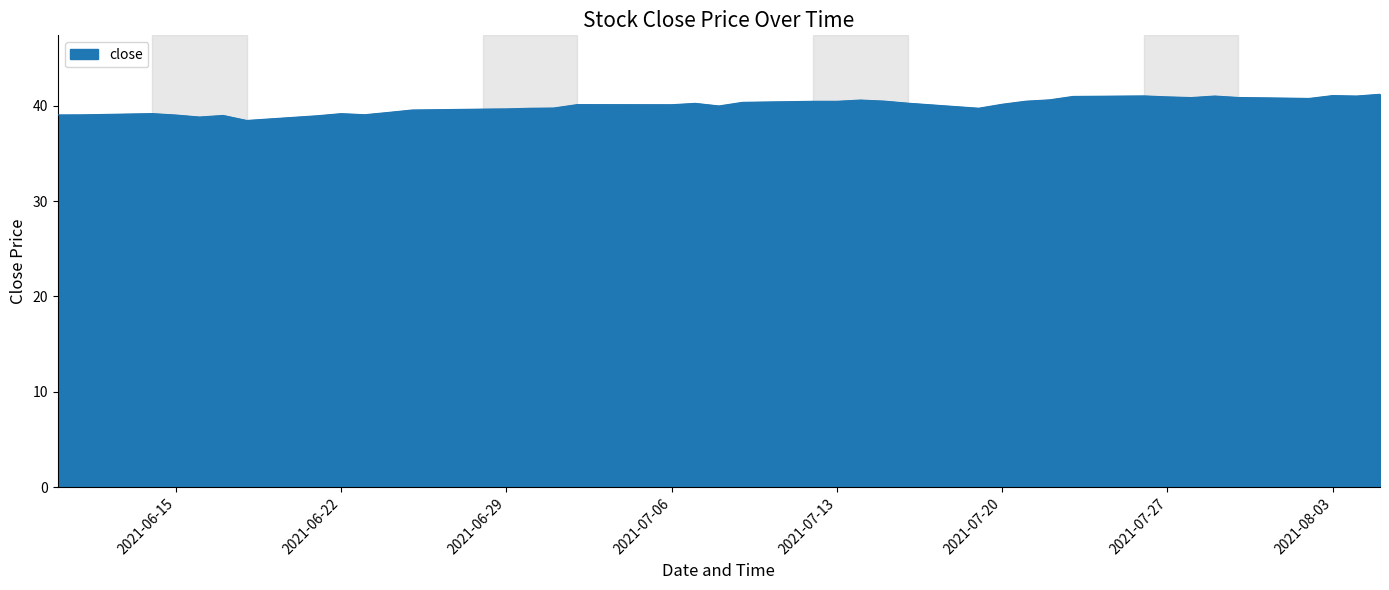

What is the greatest value displayed?

41.2